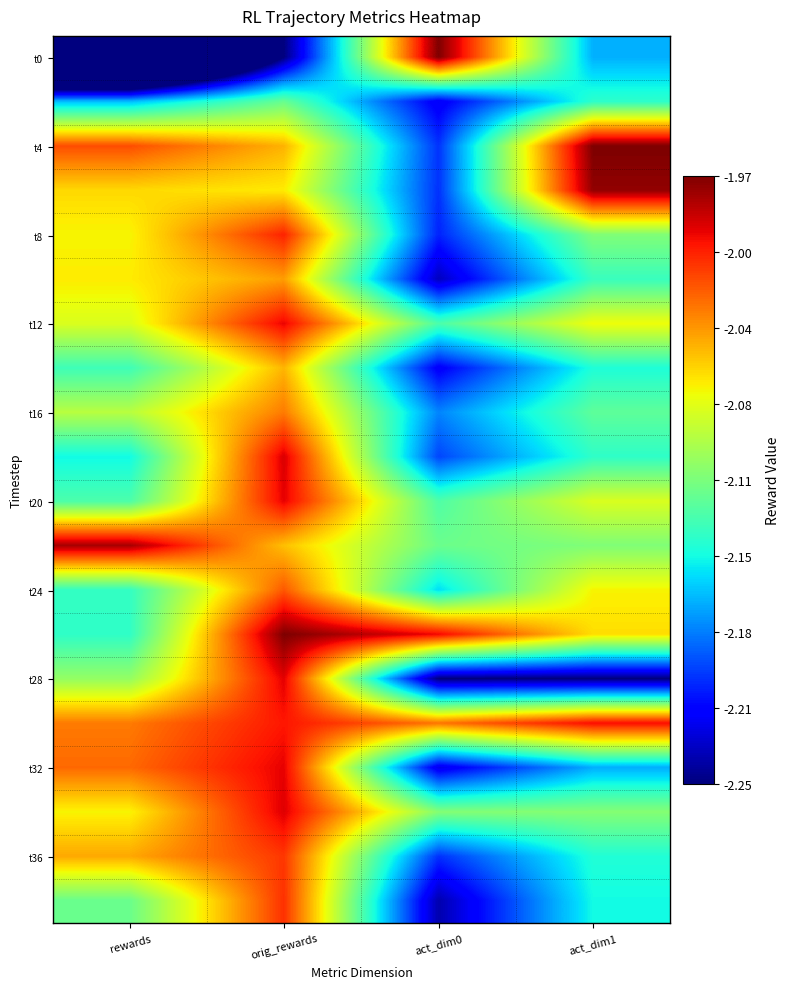

Which series has the largest range (max minus min)?

t0